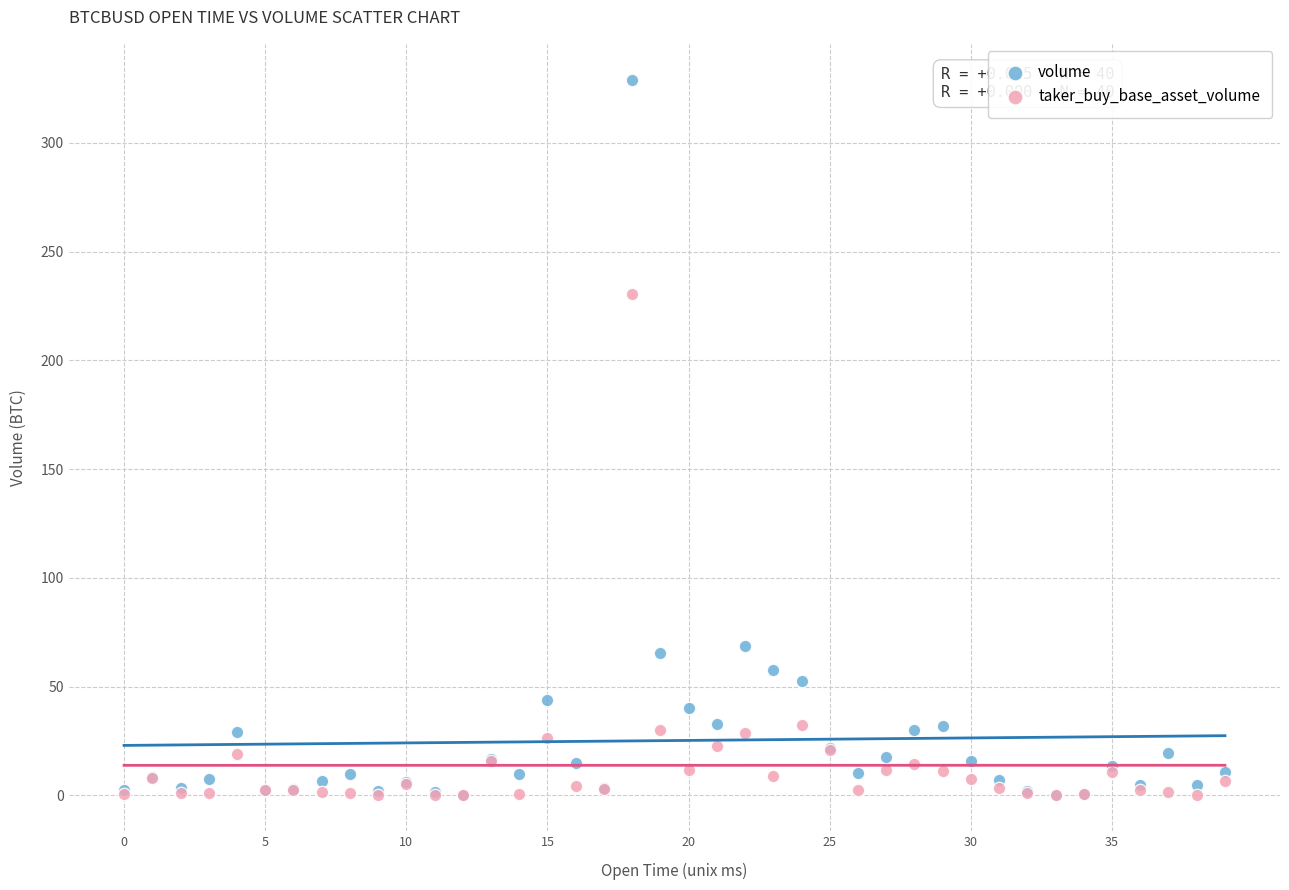

In the volume series, what Y value is closest to 164?

68.8